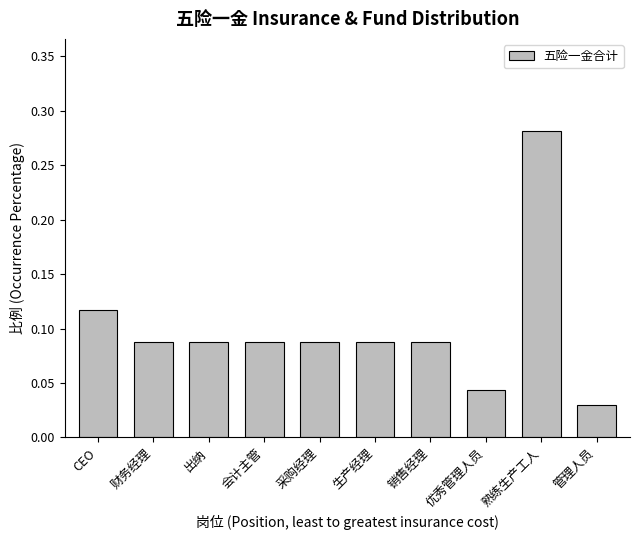

The value at 财务经理 is 0.2. True or false?

False